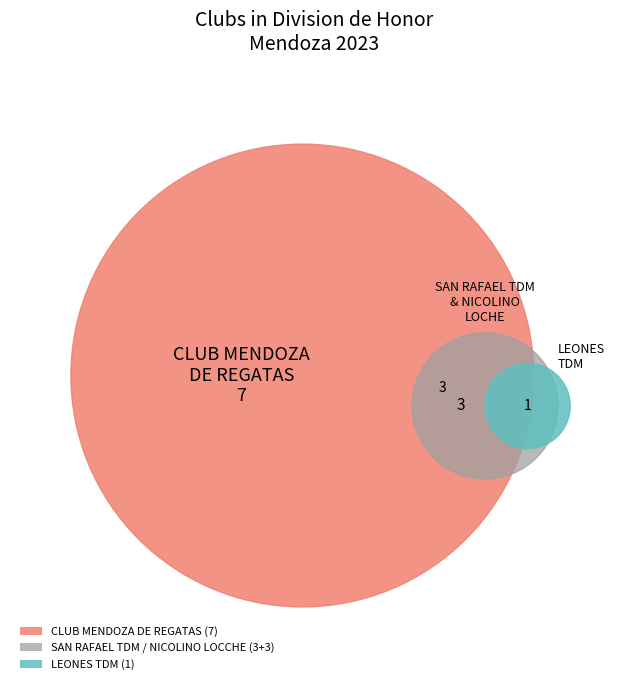

What is the change in value from SAN RAFAEL TDM to LEONES TDM?

-2